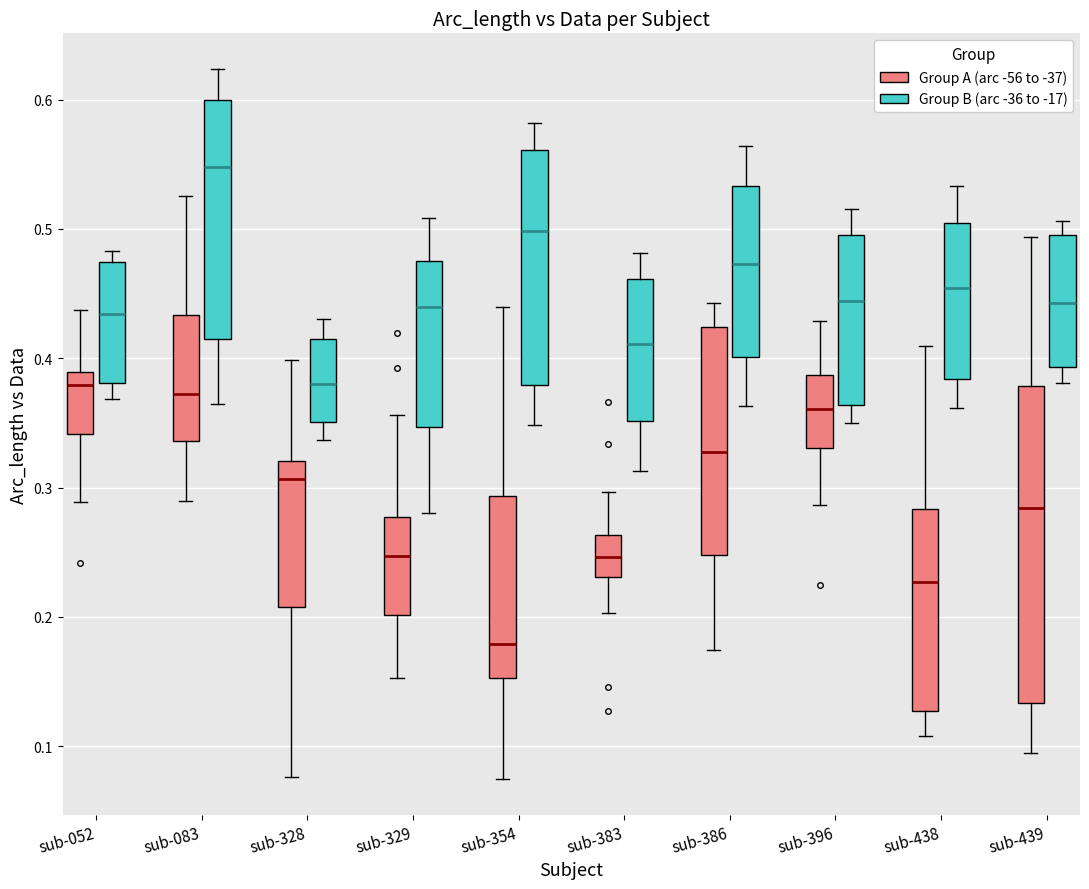

Reading left to right, transcribe this box plot: for each box, give where its median line is, the range the box spans, and where its two whiskers end, as read against the y-axis. The values are not printed on the chart, so give them approximately, as read against the axis.

sub-052 (Group A (arc -56 to -37)): median 0.38, box 0.34 to 0.39, whiskers 0.29 to 0.44
sub-052 (Group B (arc -36 to -17)): median 0.43, box 0.38 to 0.47, whiskers 0.37 to 0.48
sub-083 (Group A (arc -56 to -37)): median 0.37, box 0.34 to 0.43, whiskers 0.29 to 0.53
sub-083 (Group B (arc -36 to -17)): median 0.55, box 0.41 to 0.60, whiskers 0.36 to 0.62
sub-328 (Group A (arc -56 to -37)): median 0.31, box 0.21 to 0.32, whiskers 0.08 to 0.40
sub-328 (Group B (arc -36 to -17)): median 0.38, box 0.35 to 0.41, whiskers 0.34 to 0.43
sub-329 (Group A (arc -56 to -37)): median 0.25, box 0.20 to 0.28, whiskers 0.15 to 0.36
sub-329 (Group B (arc -36 to -17)): median 0.44, box 0.35 to 0.47, whiskers 0.28 to 0.51
sub-354 (Group A (arc -56 to -37)): median 0.18, box 0.15 to 0.29, whiskers 0.07 to 0.44
sub-354 (Group B (arc -36 to -17)): median 0.50, box 0.38 to 0.56, whiskers 0.35 to 0.58
sub-383 (Group A (arc -56 to -37)): median 0.25, box 0.23 to 0.26, whiskers 0.20 to 0.30
sub-383 (Group B (arc -36 to -17)): median 0.41, box 0.35 to 0.46, whiskers 0.31 to 0.48
sub-386 (Group A (arc -56 to -37)): median 0.33, box 0.25 to 0.42, whiskers 0.17 to 0.44
sub-386 (Group B (arc -36 to -17)): median 0.47, box 0.40 to 0.53, whiskers 0.36 to 0.56
sub-396 (Group A (arc -56 to -37)): median 0.36, box 0.33 to 0.39, whiskers 0.29 to 0.43
sub-396 (Group B (arc -36 to -17)): median 0.44, box 0.36 to 0.50, whiskers 0.35 to 0.52
sub-438 (Group A (arc -56 to -37)): median 0.23, box 0.13 to 0.28, whiskers 0.11 to 0.41
sub-438 (Group B (arc -36 to -17)): median 0.45, box 0.38 to 0.50, whiskers 0.36 to 0.53
sub-439 (Group A (arc -56 to -37)): median 0.28, box 0.13 to 0.38, whiskers 0.09 to 0.49
sub-439 (Group B (arc -36 to -17)): median 0.44, box 0.39 to 0.50, whiskers 0.38 to 0.51